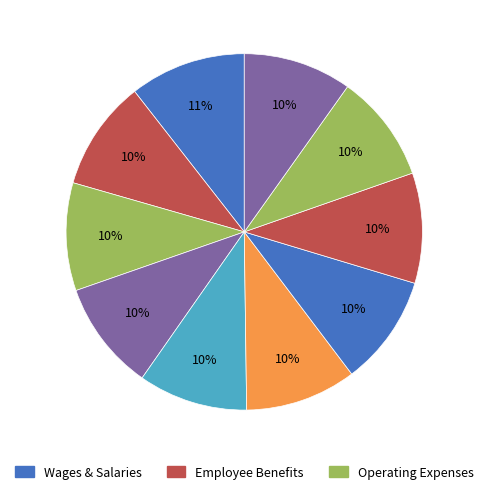

Is there a majority slice in this chart?

No